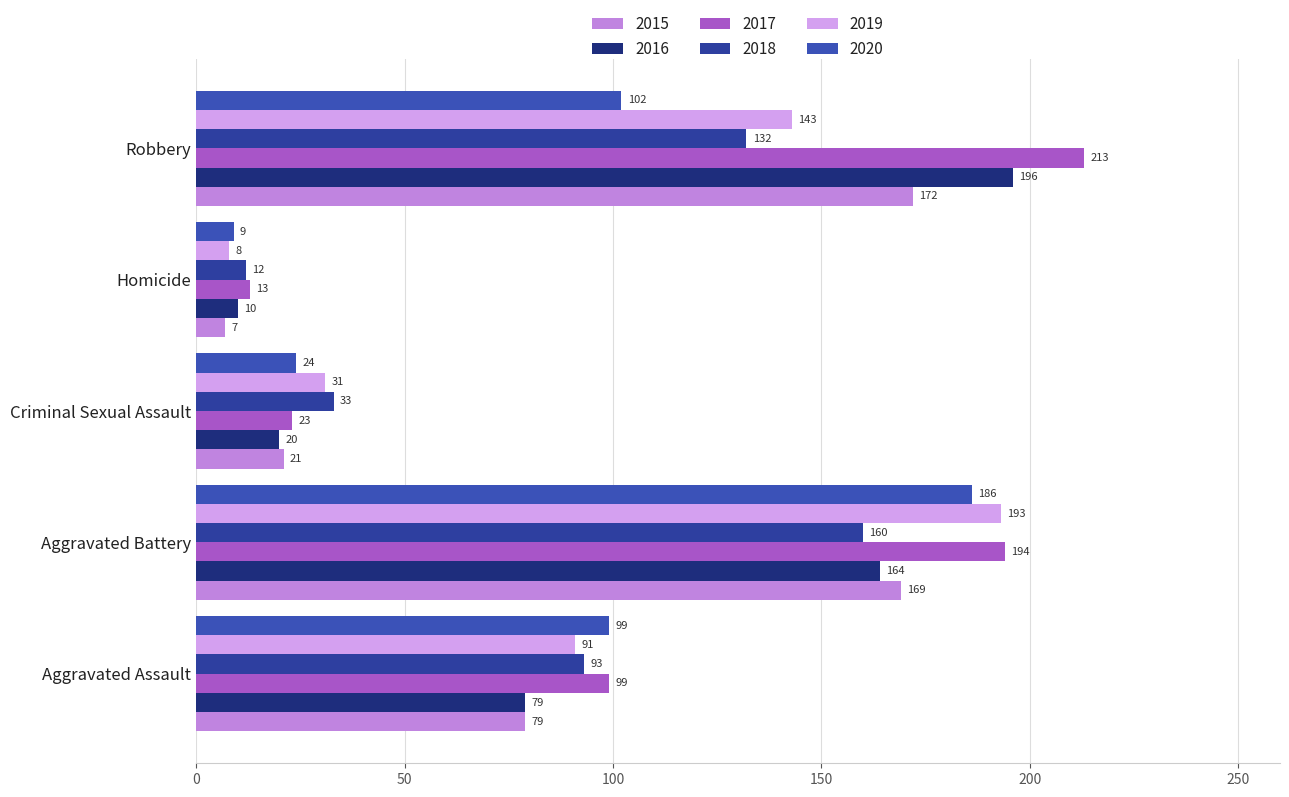

Rank the series at Robbery from highest to lowest value.

2017, 2016, 2015, 2019, 2018, 2020